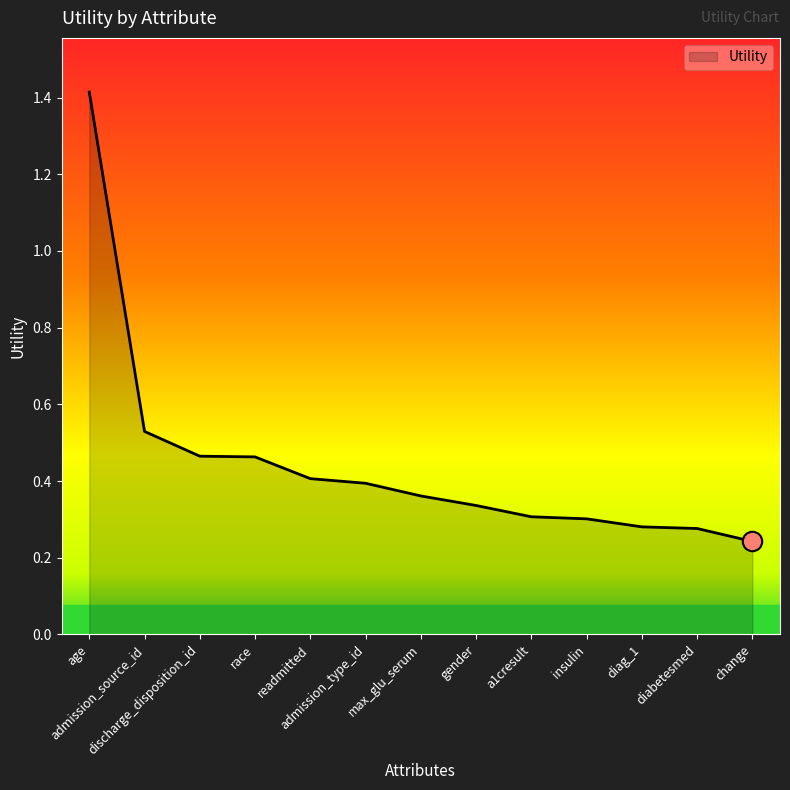

What is the difference between the maximum and minimum values?

1.2